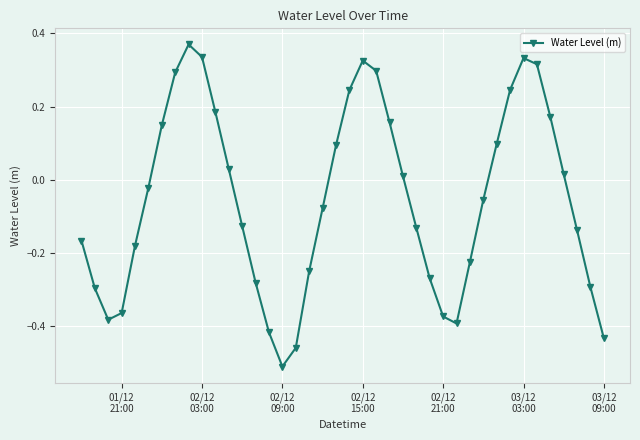

What is the sum of all values?

-2.2